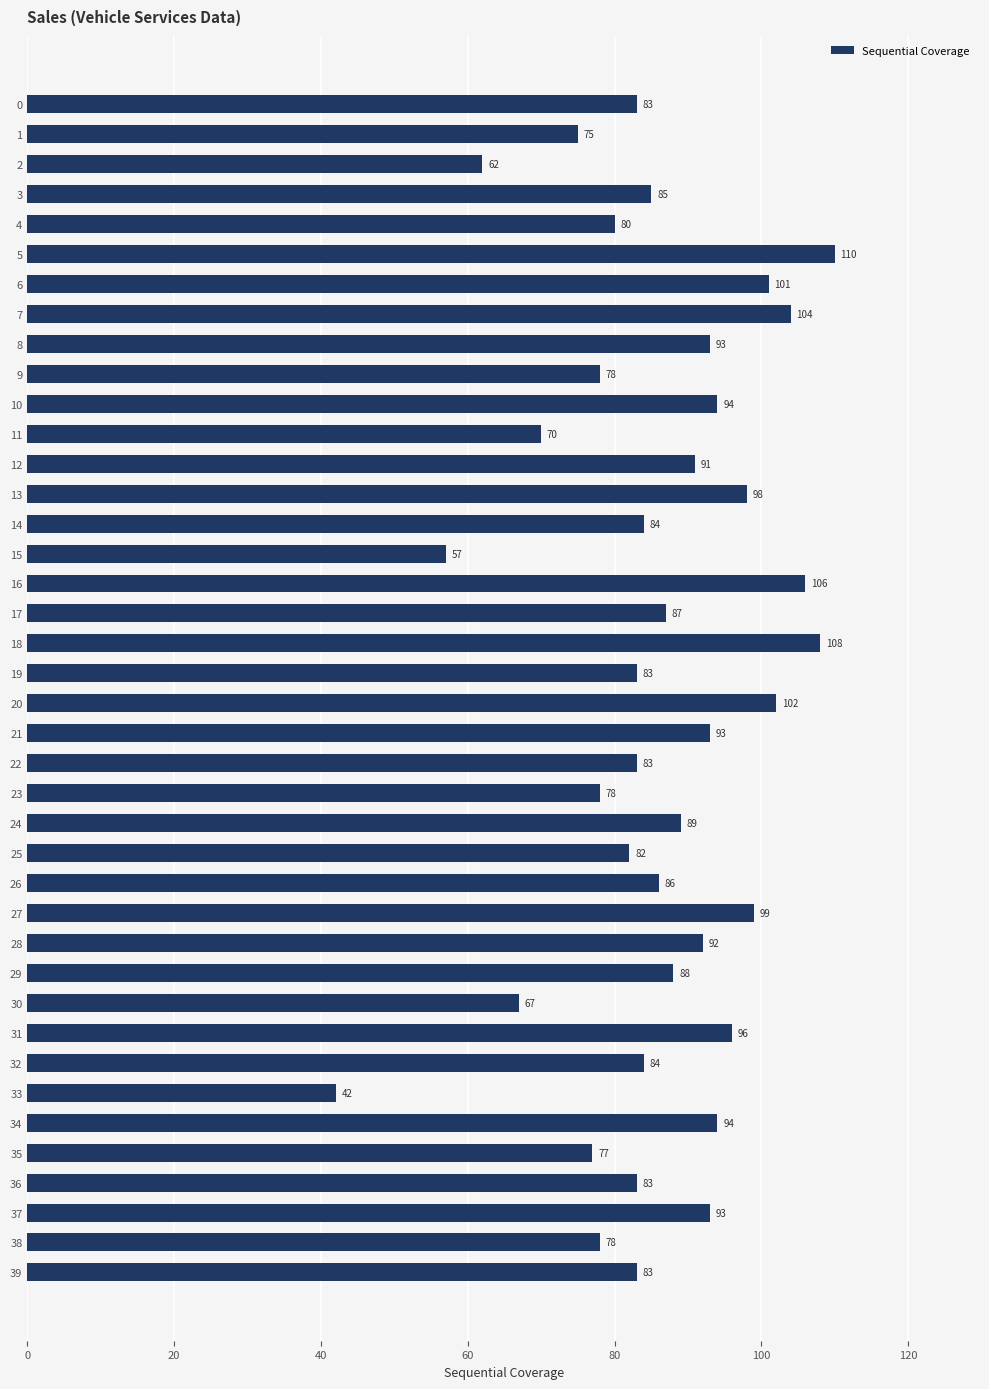

Which label corresponds to the largest value in the chart?

5